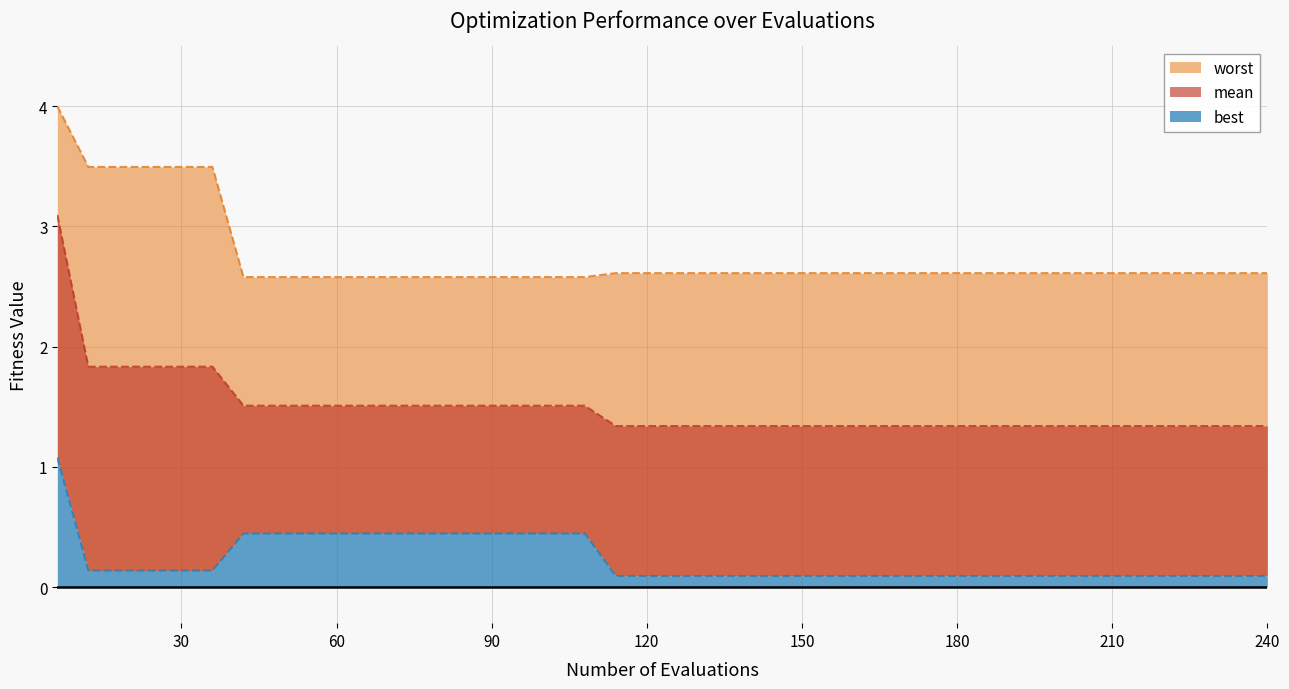

True or false: best has a value of 0.1 at 84.

False